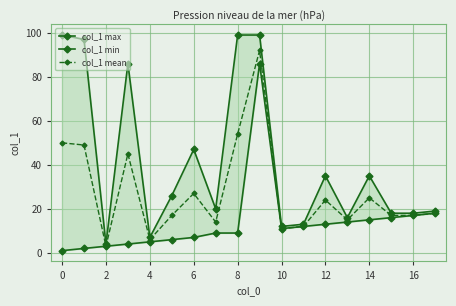

What is the value of the col_1 mean point at the 9th from the left?

54